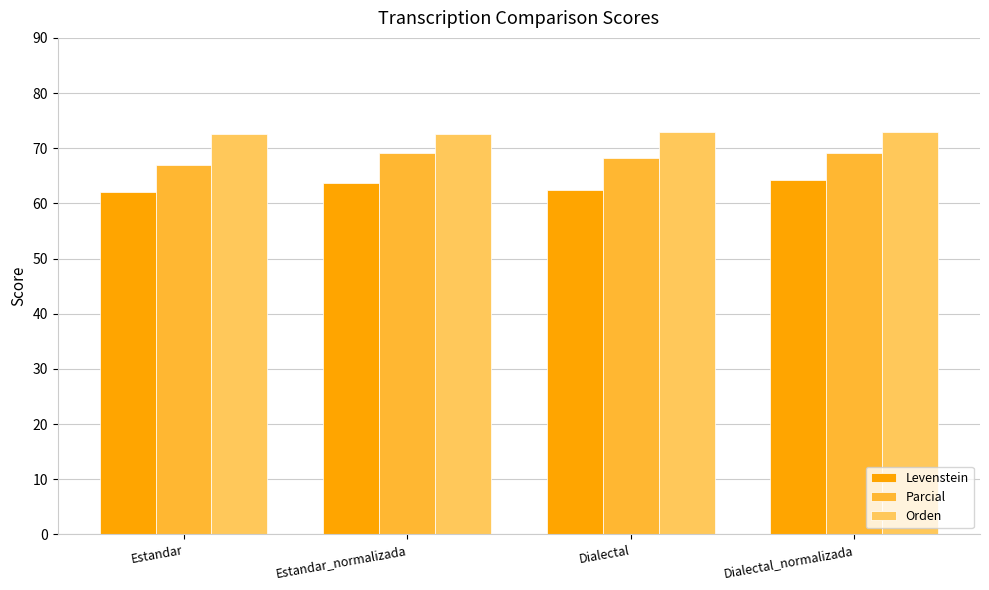

What is the value of the Parcial bar at the 3rd from the left?

68.2